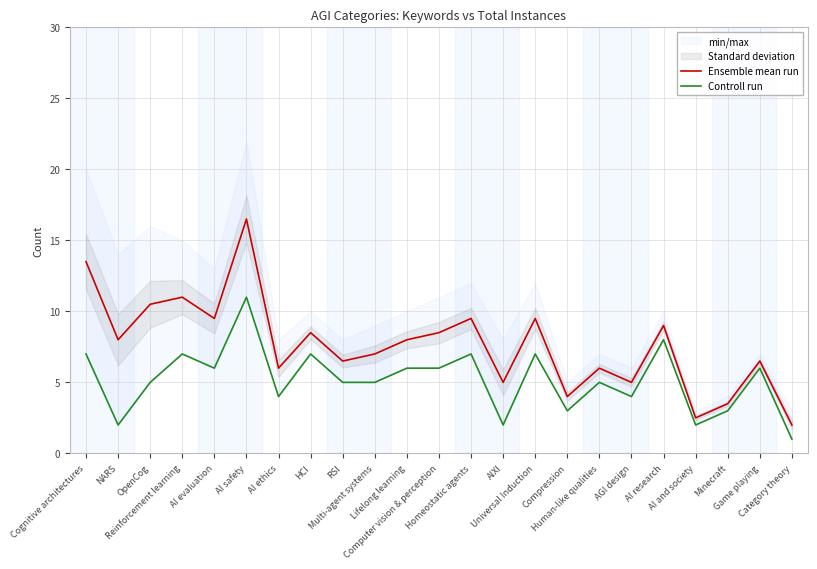

What is the maximum value for Ensemble mean run?

16.5